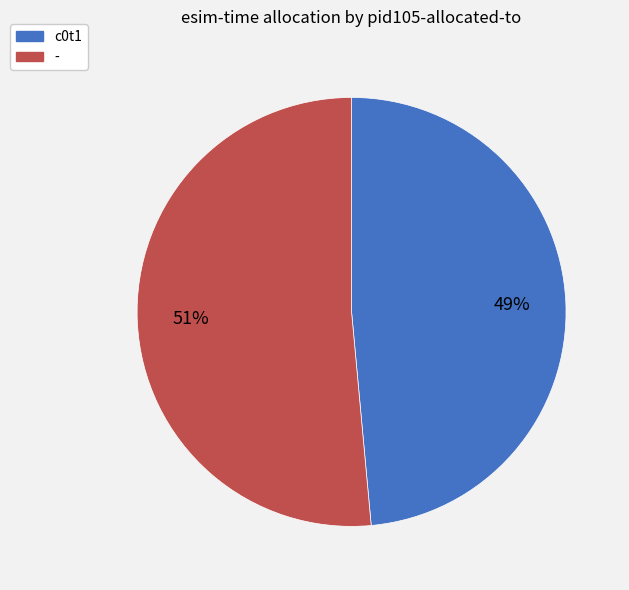

Which slice is the largest?

-